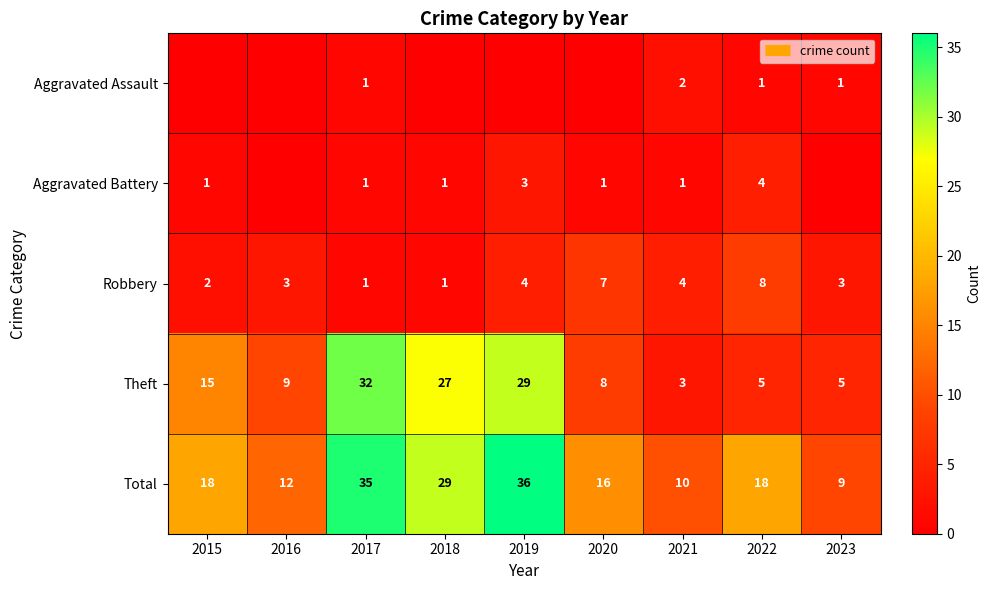

Which has a higher value, 2016 or 2021?

2021